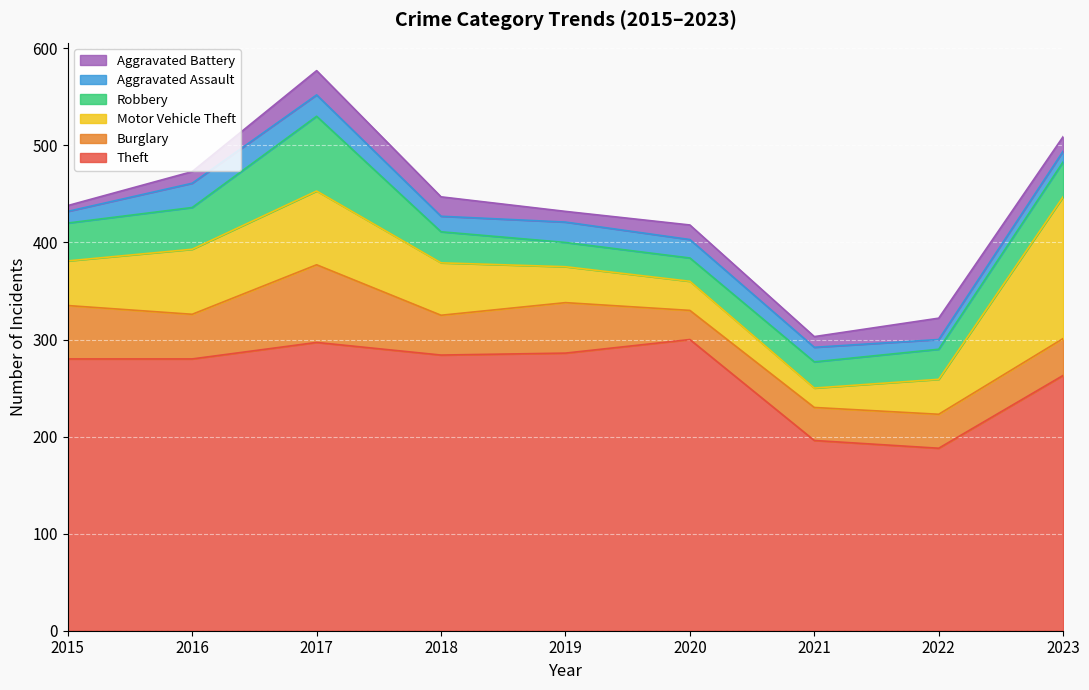

What is the value of the Robbery point at the 8th from the left?

31